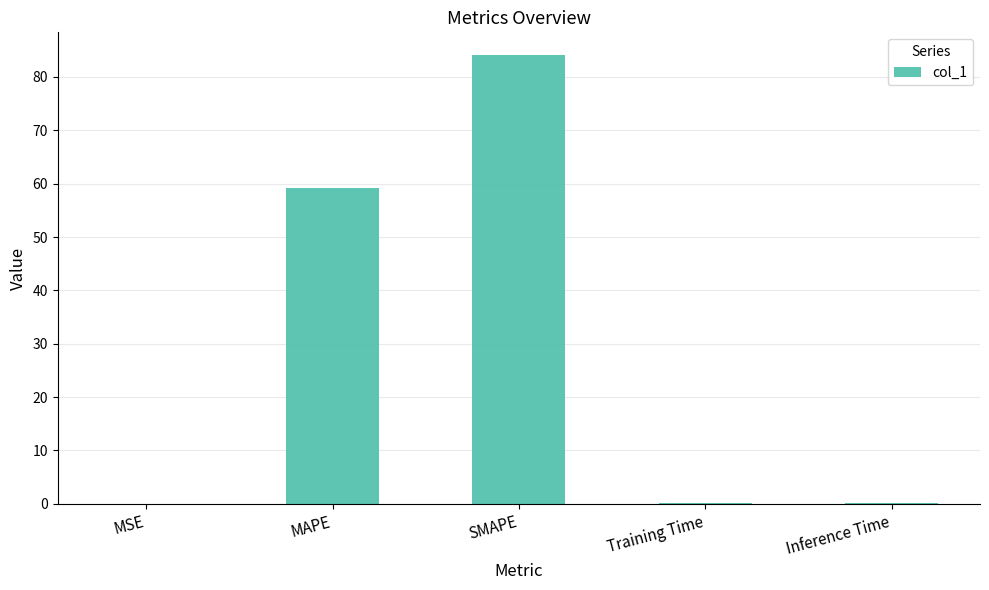

What is the maximum value shown in the chart?

84.1